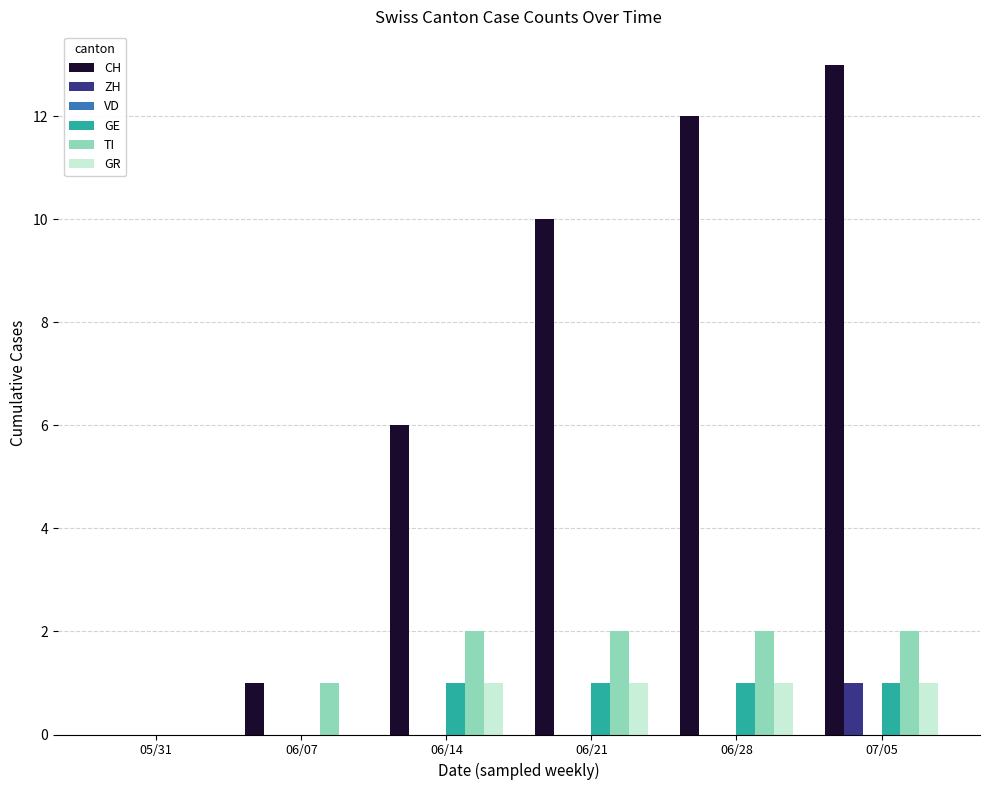

At which category does the chart reach its peak across all series?

07/05